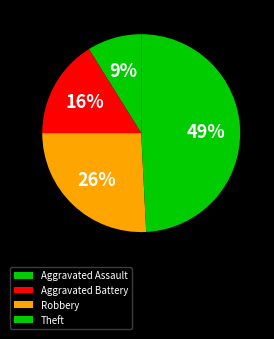

What percentage is NOT represented by Robbery?

74.2%